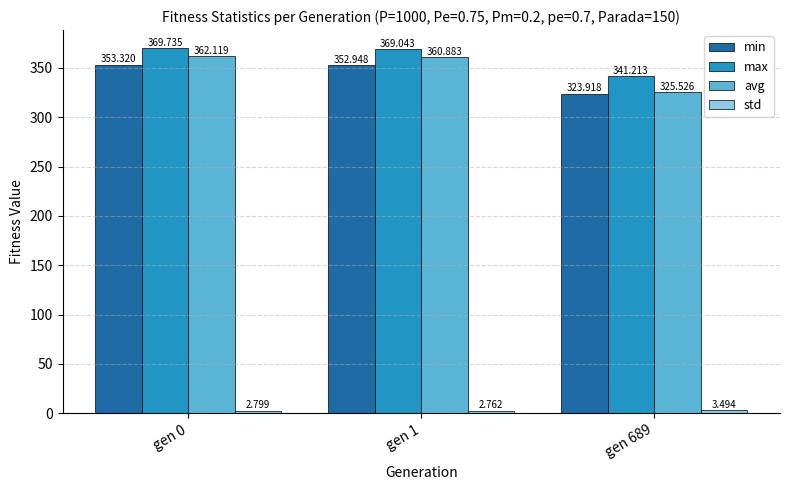

How many bars are there in total?

12